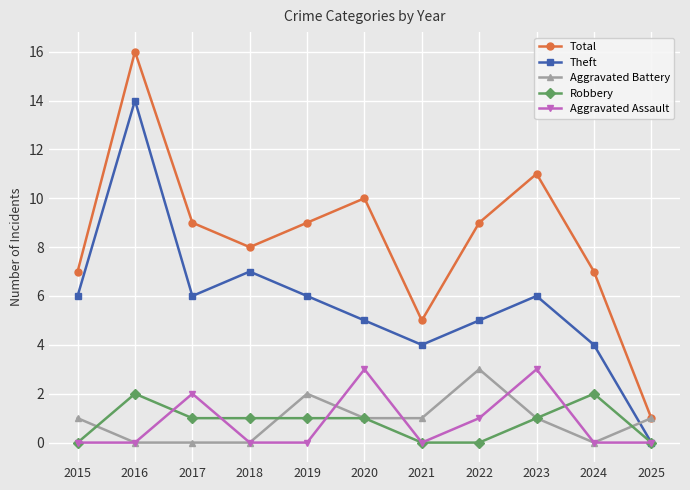

How many positive values does the Theft series have?

10